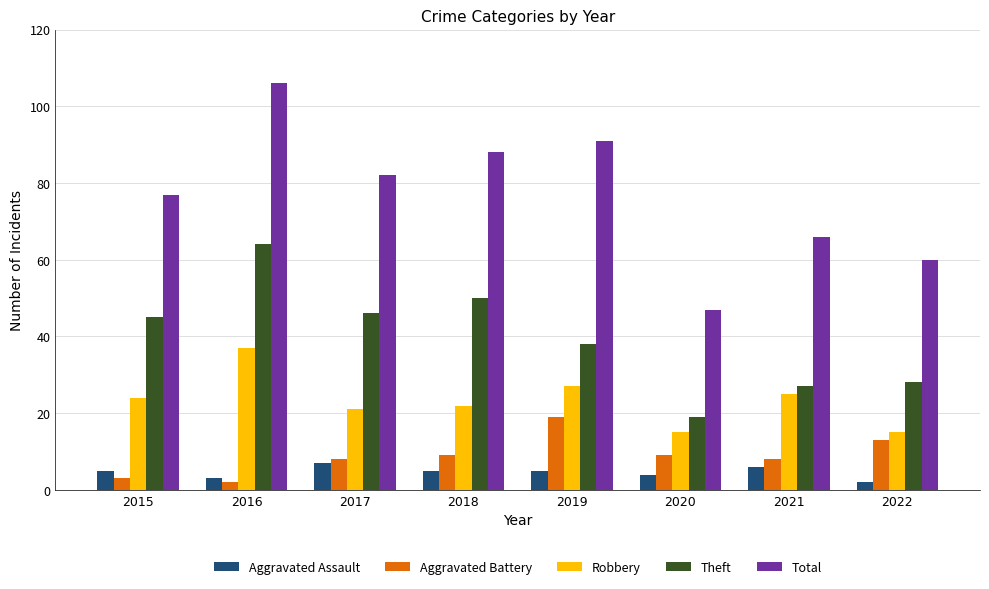

At which category is the sum across all series the highest?

2016